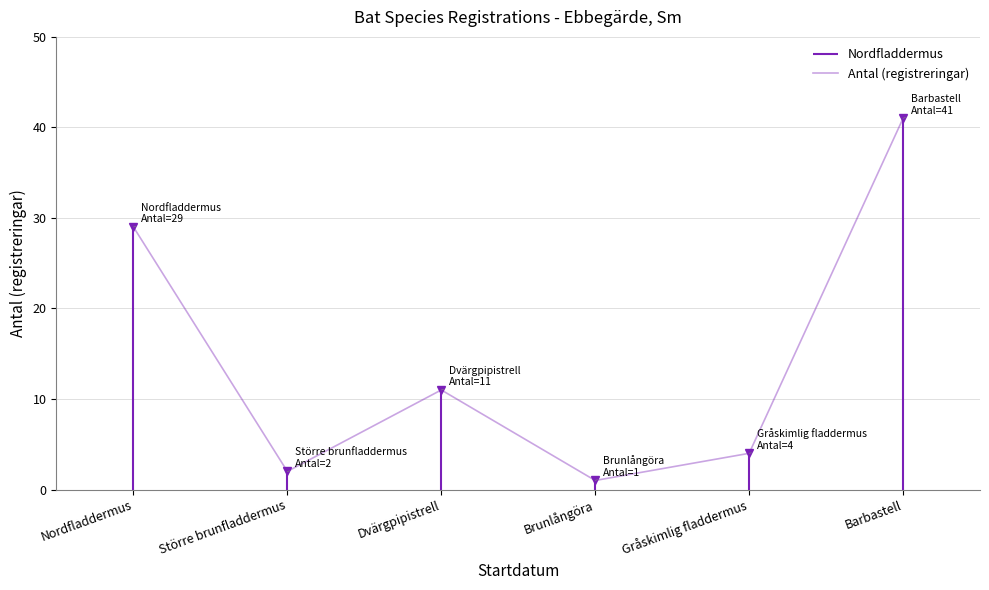

What is the value of the 3rd point from the left?

11